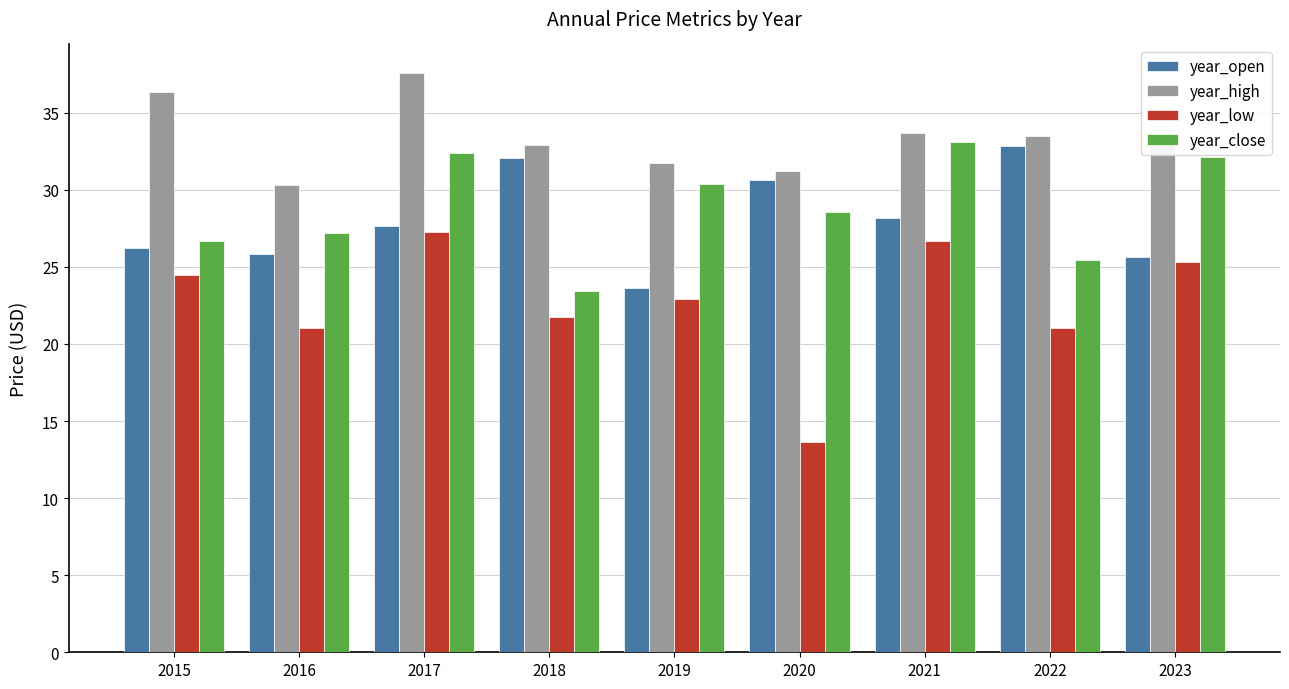

What is the sum of the year_high values at 2019 and 2017?

69.3